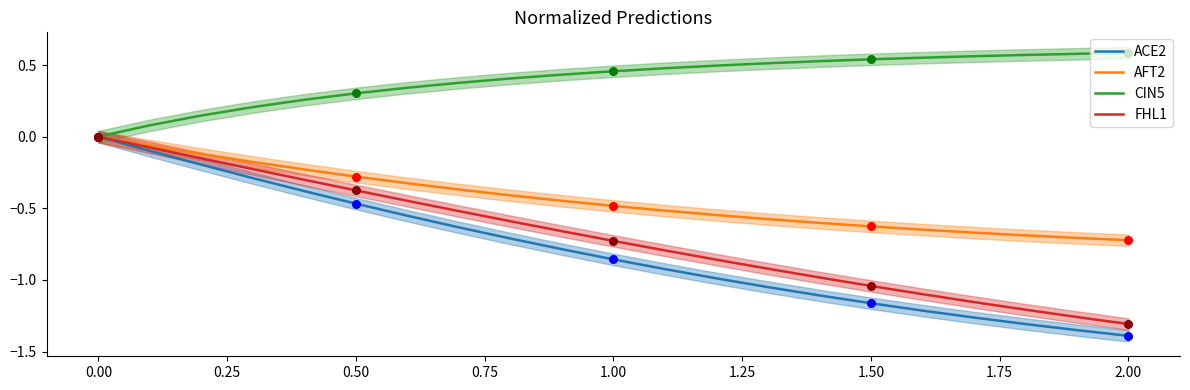

The FHL1 series shows -0.7 at 0.00. True or false?

False